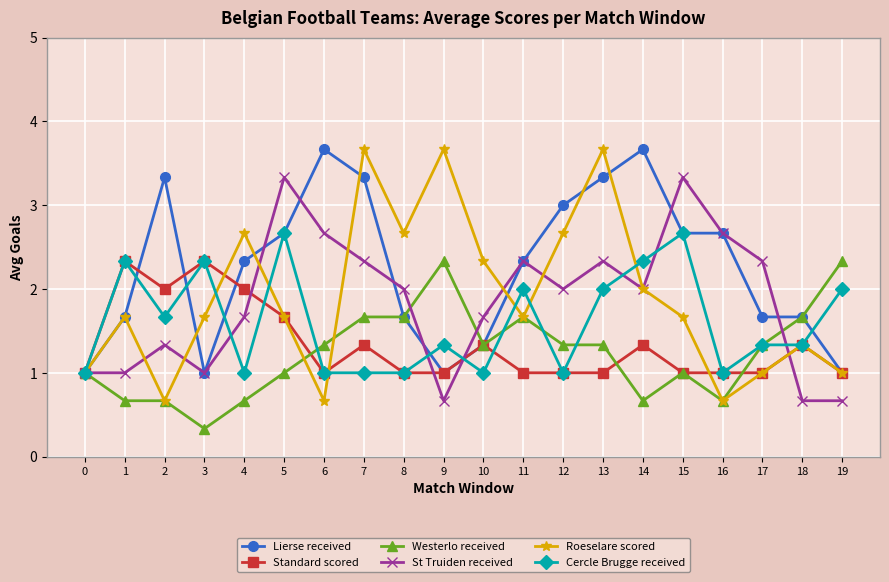

What is the spread (max minus min) of values at 9?

3.0